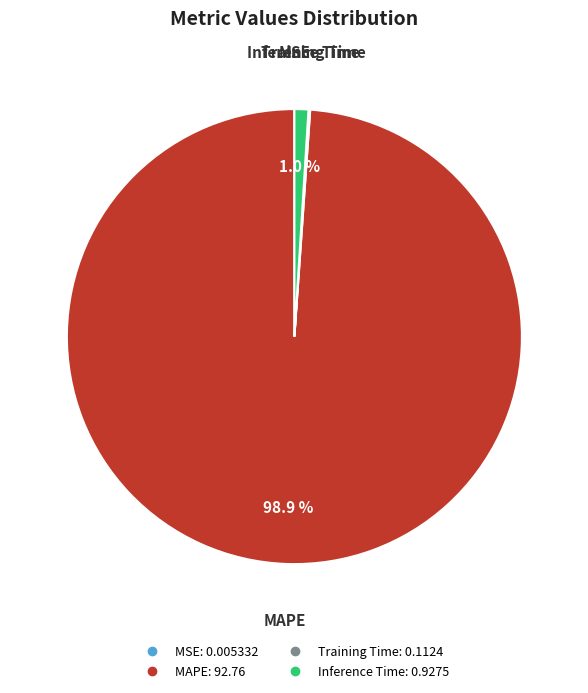

Is there a majority slice in this chart?

Yes